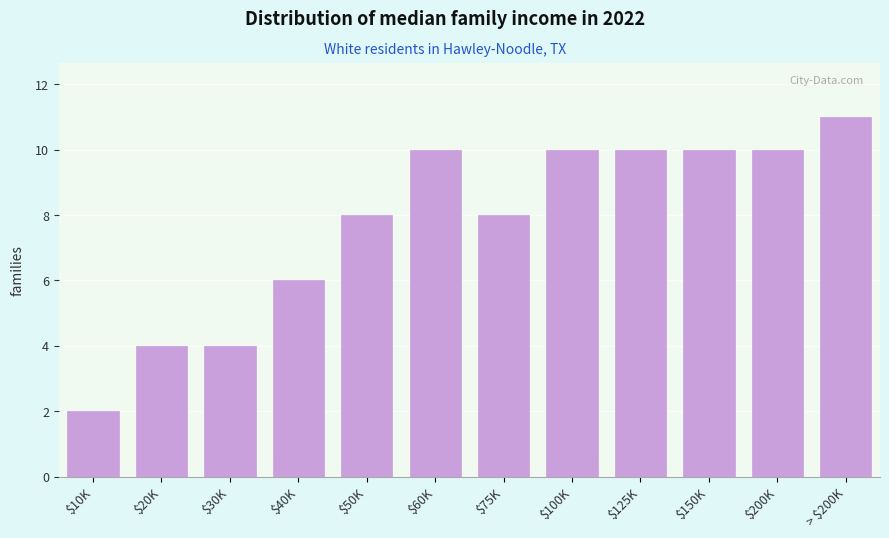

Reading right to left, what are all the values shown in this chart?

11	10	10	10	10	8	10	8	6	4	4	2